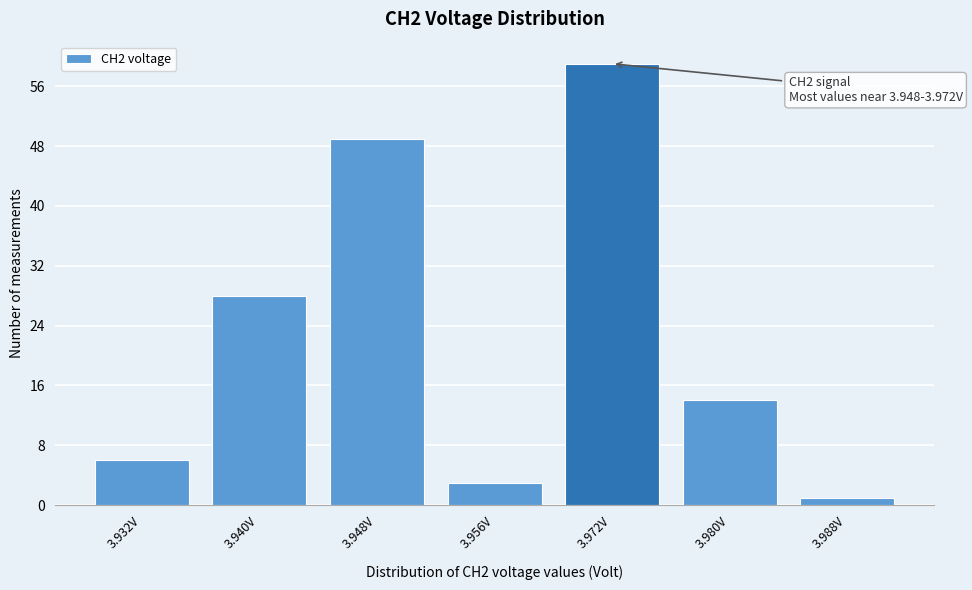

Reading right to left, extract all data points from this chart.

1	14	59	3	49	28	6